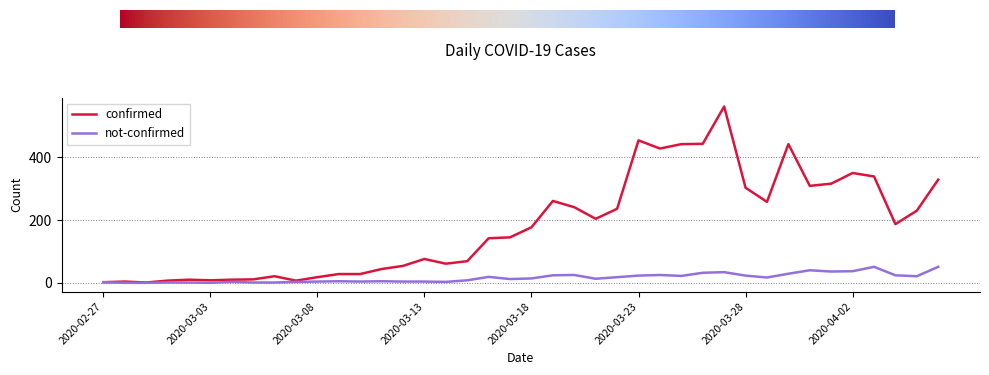

What is the sum of all confirmed values?

7257